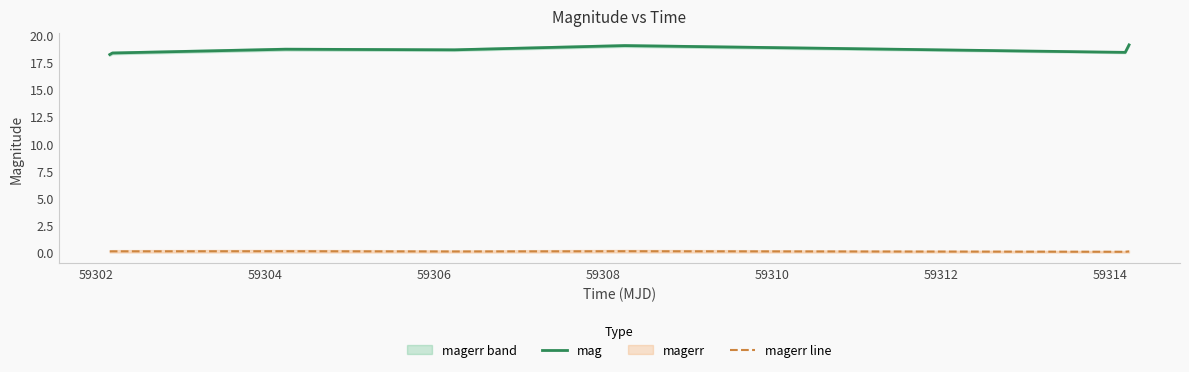

What is the value of the mag point at the 7th from the left?

19.1